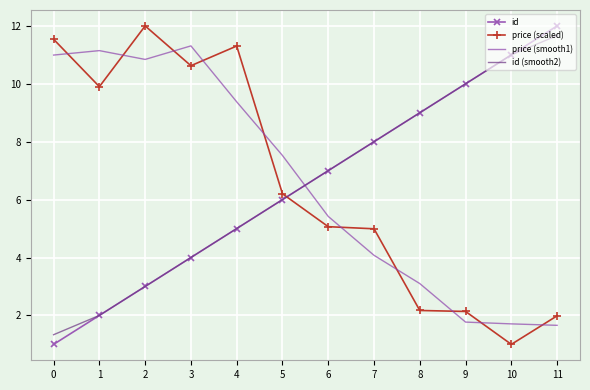

The id (smooth2) series shows 10.0 at 9. True or false?

True